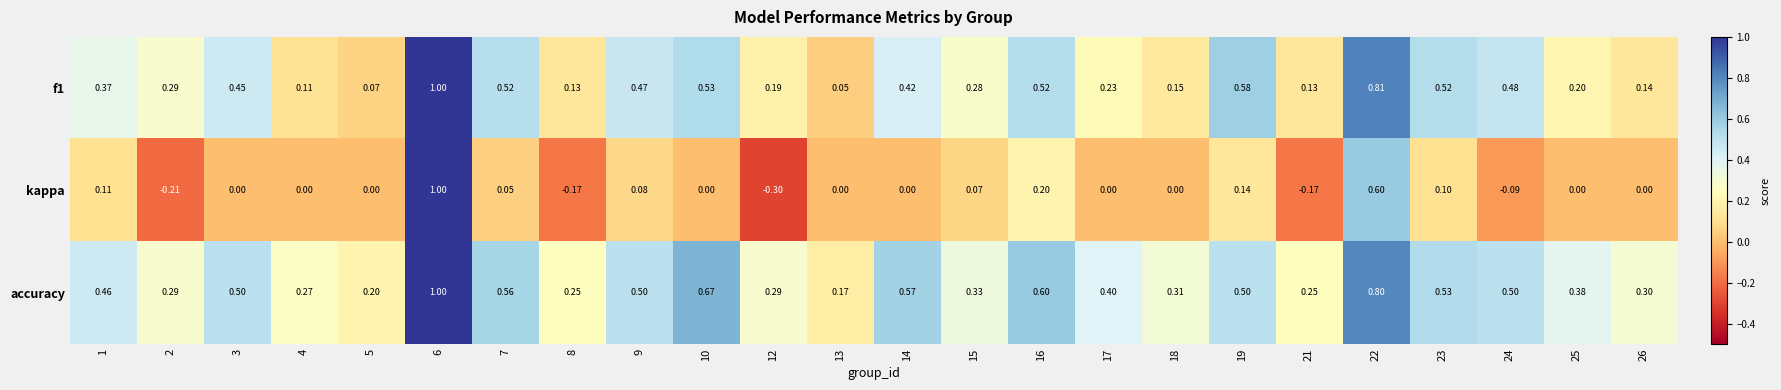

Rank the series at 26 from lowest to highest value.

kappa, f1, accuracy